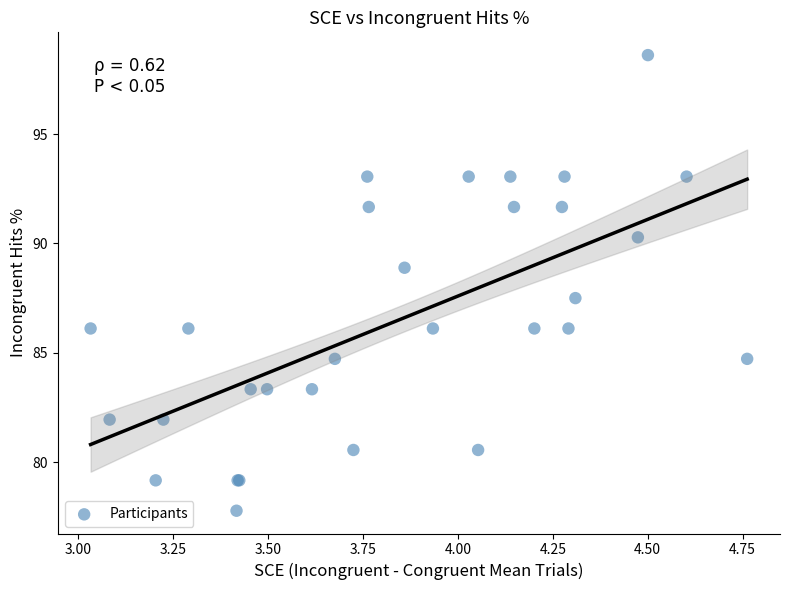

What Y value in the scatter plot is closest to 88?

87.5